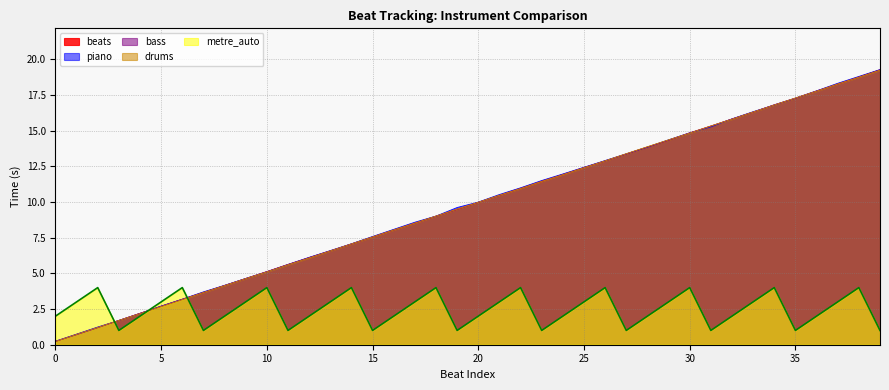

Reading left to right, list all the values displayed in this chart.

beats: 0.2	0.7	1.2	1.7	2.2	2.7	3.2	3.7	4.2	4.6	5.1	5.6	6.1	6.6	7.1	7.5	8.0	8.5	9.0	9.5	10.0	10.5	10.9	11.4	11.9	12.4	12.9	13.4	13.8	14.3	14.8	15.3	15.8	16.3	16.8	17.3	17.8	18.3	18.8	19.3
piano: 0.2	0.7	1.2	1.7	2.2	2.7	3.2	3.7	4.2	4.6	5.1	5.6	6.1	6.6	7.1	7.6	8.1	8.6	9.0	9.6	10.0	10.5	11.0	11.5	12.0	12.4	12.9	13.4	13.8	14.3	14.8	15.3	15.8	16.3	16.8	17.3	17.8	18.3	18.8	19.3
bass: 0.2	0.7	1.2	1.7	2.2	2.7	3.2	3.7	4.2	4.6	5.1	5.6	6.1	6.6	7.1	7.5	8.0	8.5	9.0	9.5	10.0	10.5	10.9	11.4	11.9	12.4	12.9	13.4	13.8	14.3	14.8	15.3	15.8	16.3	16.8	17.3	17.8	18.3	18.8	19.2
drums: 0.2	0.7	1.2	1.7	2.2	2.7	3.2	3.7	4.1	4.6	5.1	5.6	6.1	6.6	7.1	7.5	8.0	8.5	9.0	9.5	10.0	10.5	10.9	11.4	11.9	12.4	12.9	13.4	13.9	14.3	14.8	15.3	15.8	16.3	16.8	17.3	17.8	18.3	18.7	19.2
metre_auto: 2.0	3.0	4.0	1.0	2.0	3.0	4.0	1.0	2.0	3.0	4.0	1.0	2.0	3.0	4.0	1.0	2.0	3.0	4.0	1.0	2.0	3.0	4.0	1.0	2.0	3.0	4.0	1.0	2.0	3.0	4.0	1.0	2.0	3.0	4.0	1.0	2.0	3.0	4.0	1.0